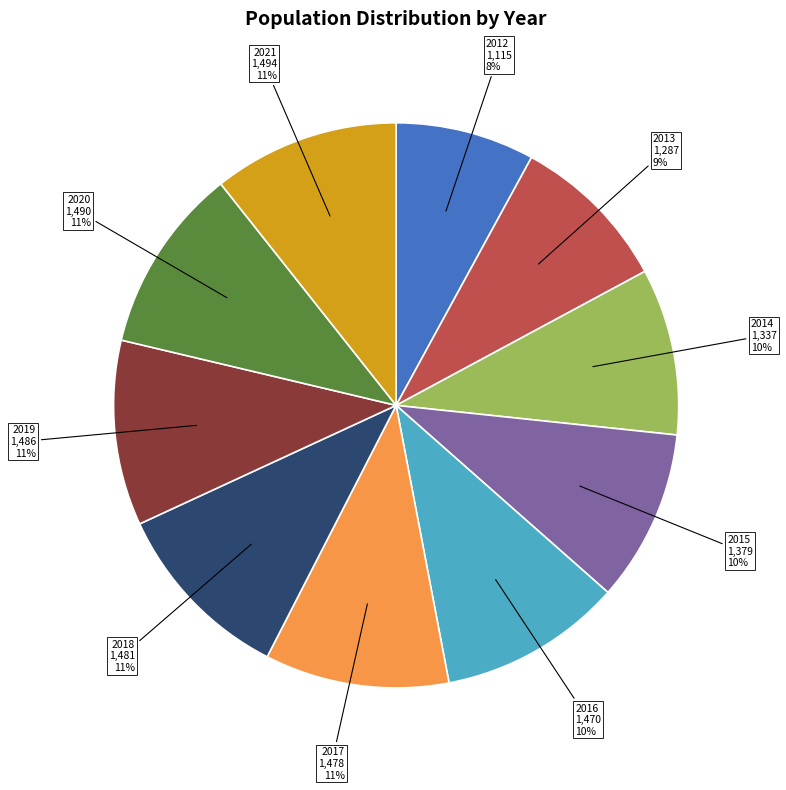

To the nearest percent, what is the difference between the largest and smallest slice percentages?

3%